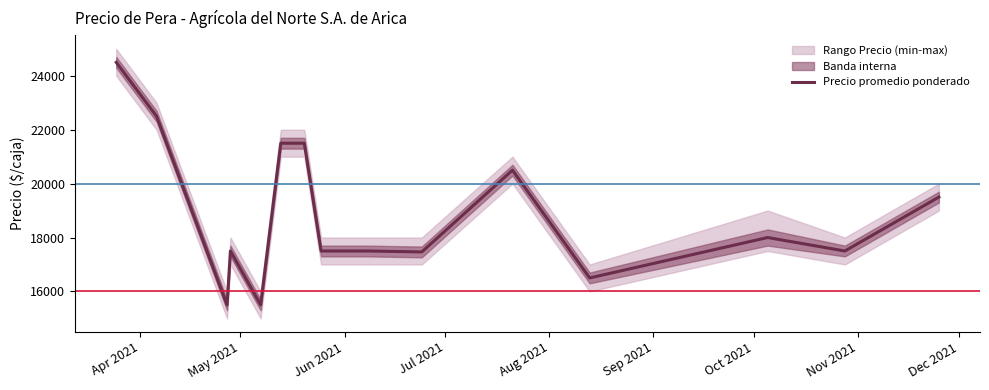

What is the maximum value for Precio promedio ponderado?

24500